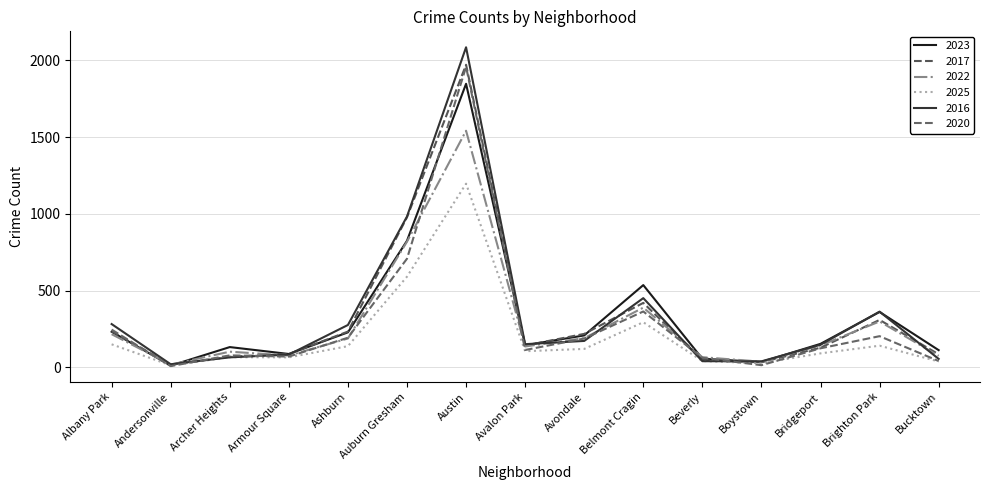

After their last crossing, which series has the higher values: 2017 or 2016?

2017